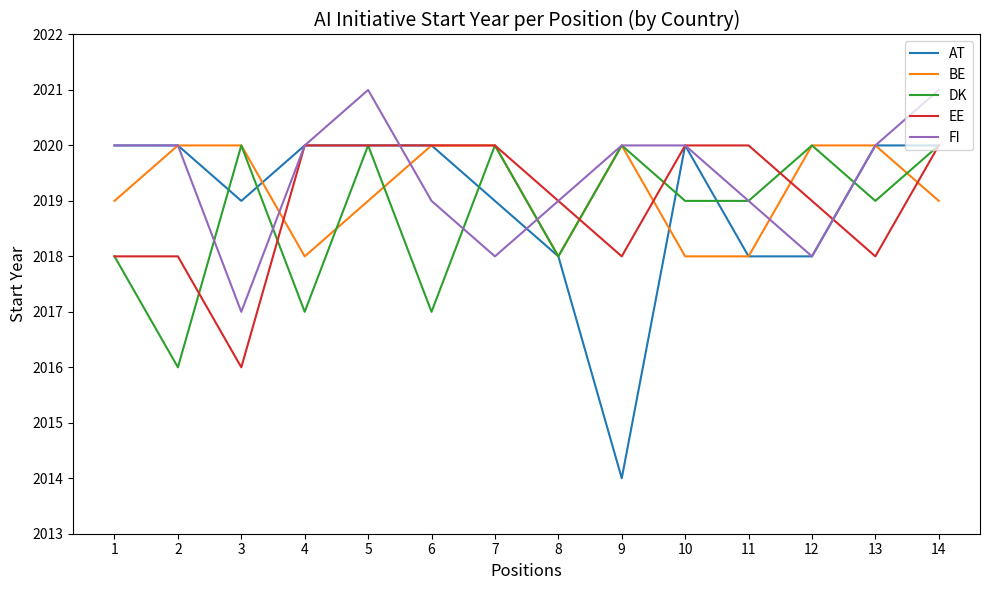

Which series has the largest total across all categories?

FI